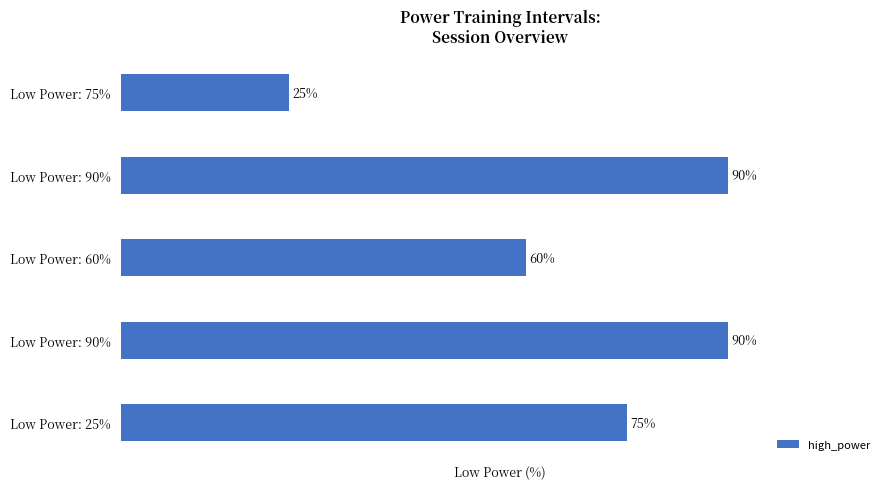

How many bars are there in total?

5